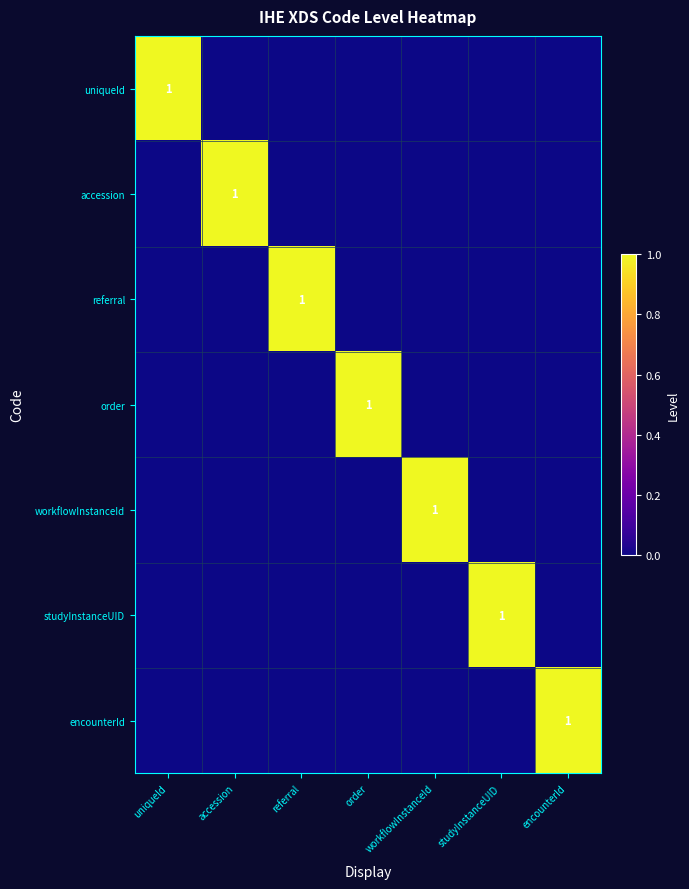

True or false: workflowInstanceId has a value of 1 at workflowInstanceId.

True